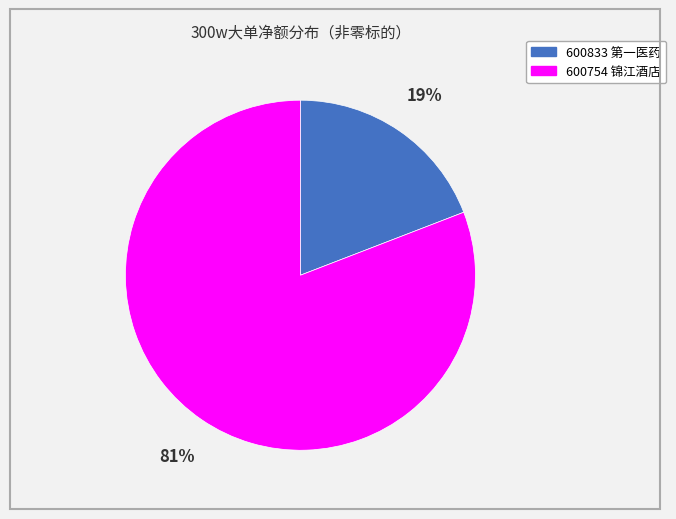

To the nearest percent, what percentage of the pie is 600754 锦江酒店?

81%